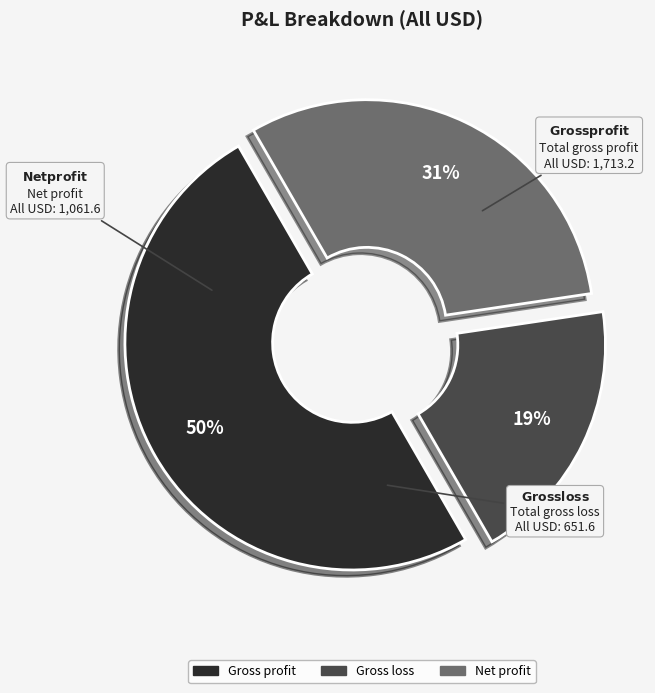

To the nearest percent, what portion does Net profit represent?

31%